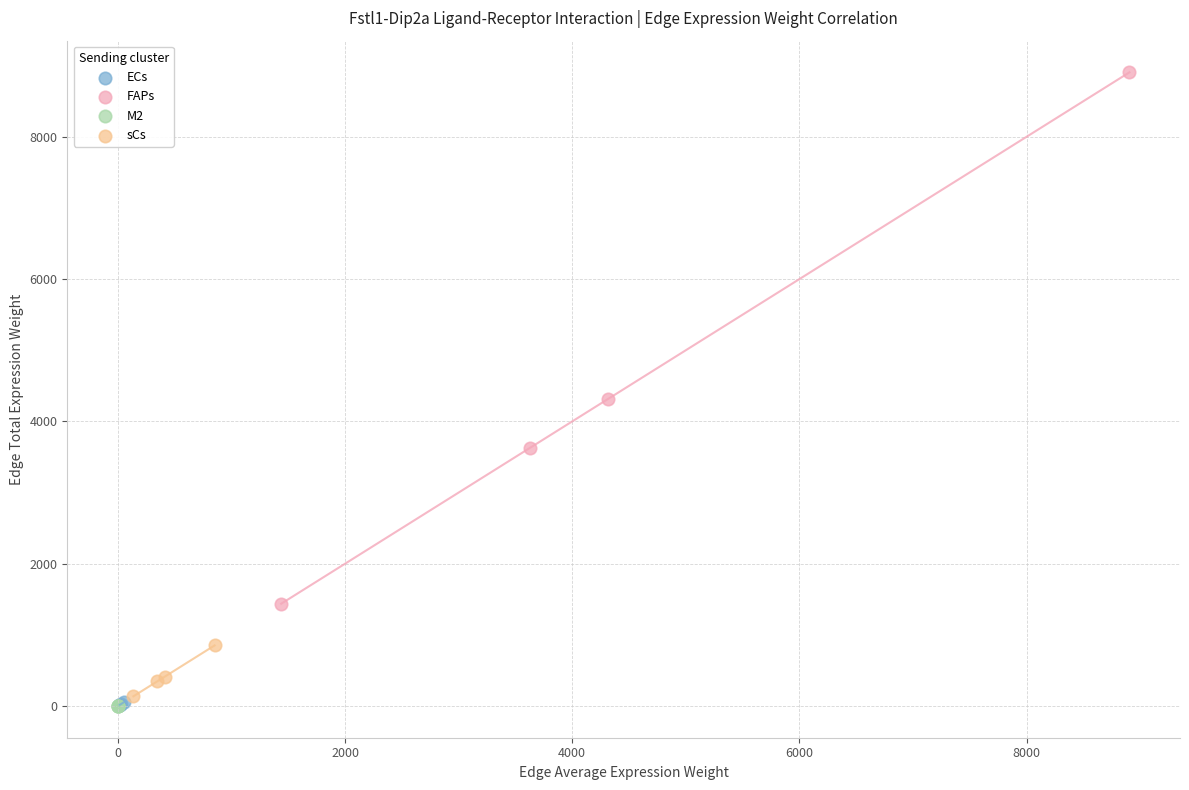

Which series reaches the maximum Y coordinate?

FAPs